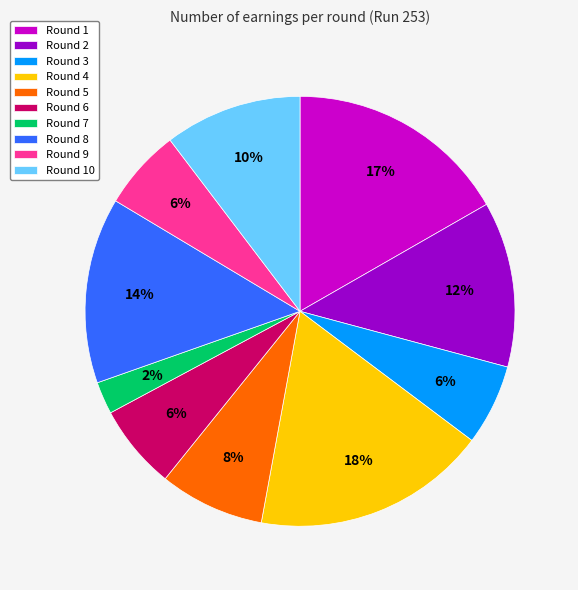

To the nearest percent, what is the difference between the Round 1 and Round 4 slice percentages?

1%